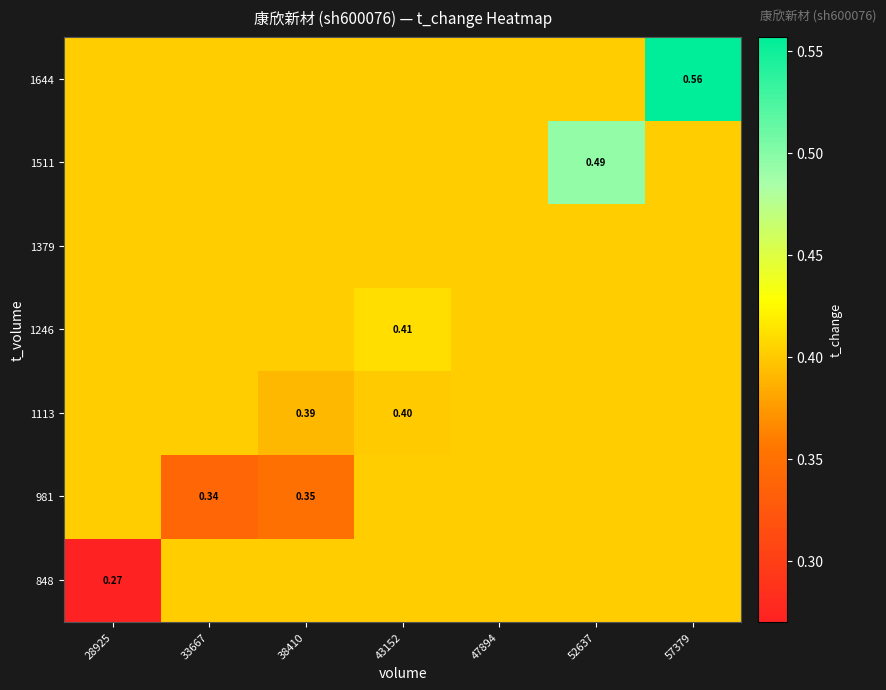

How many categories are shown in the chart?

7